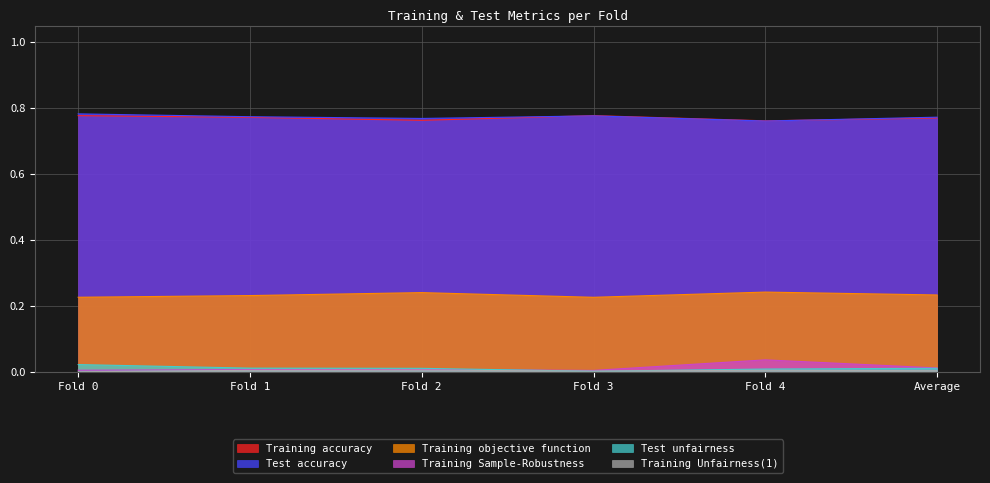

How many lines are shown in the chart?

6